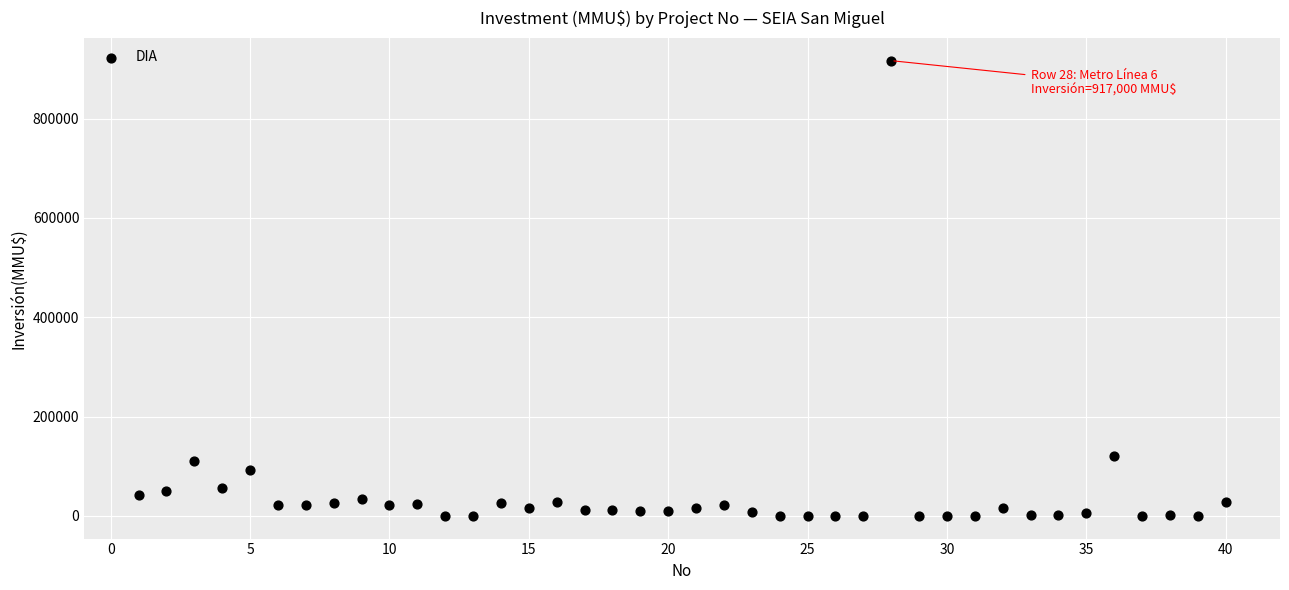

What is the range of X values (max minus min)?

39